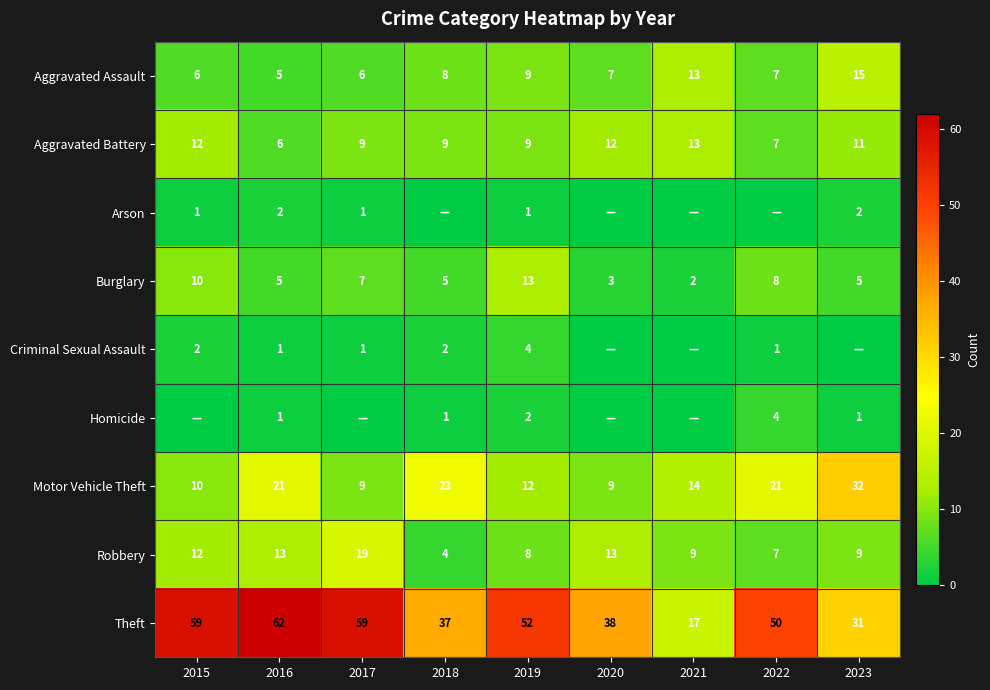

What is the spread (max minus min) of values at 2017?

59